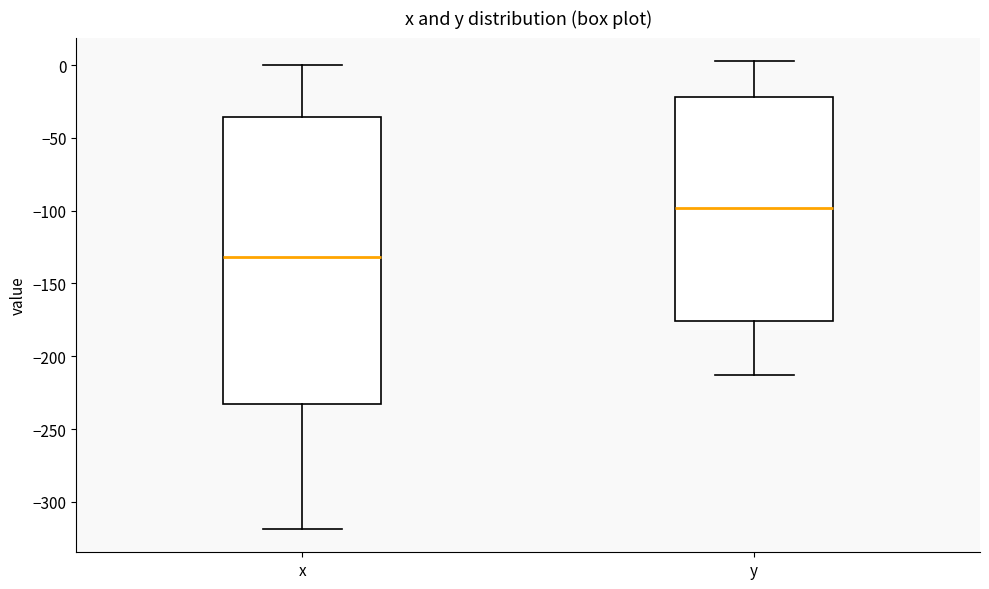

Where does the upper whisker of the box for y end on the y-axis? The values are not printed on the chart, so give them approximately, as read against the axis.

5